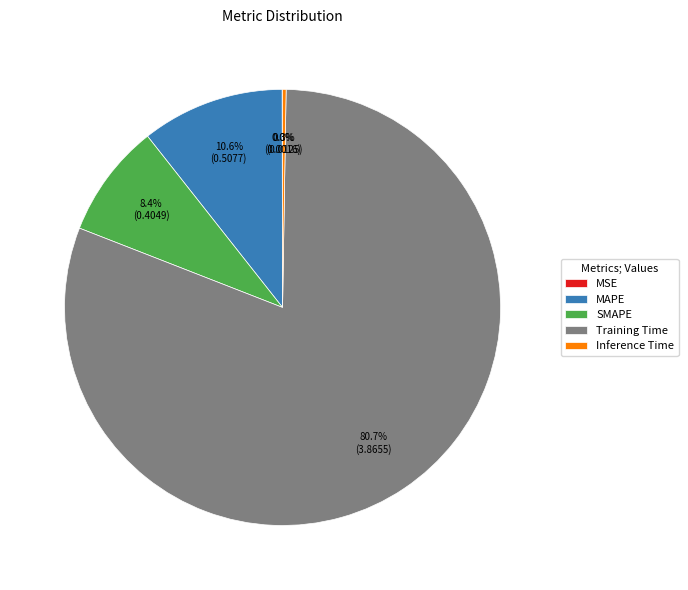

What percentage is NOT represented by MAPE?

89.4%